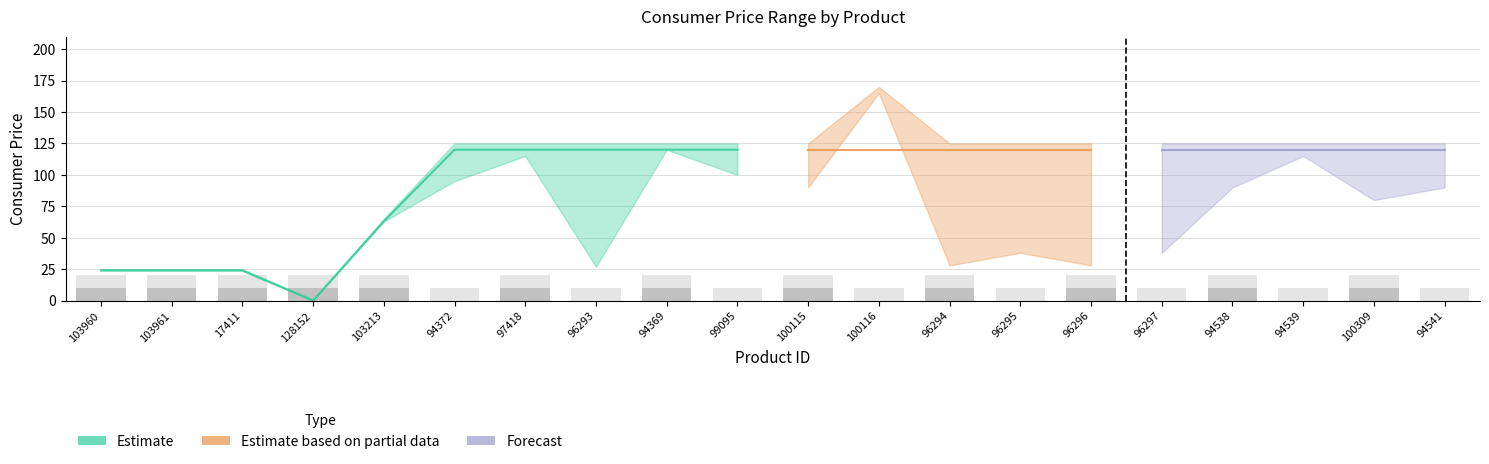

How many positive values does the price_mid series have?

19